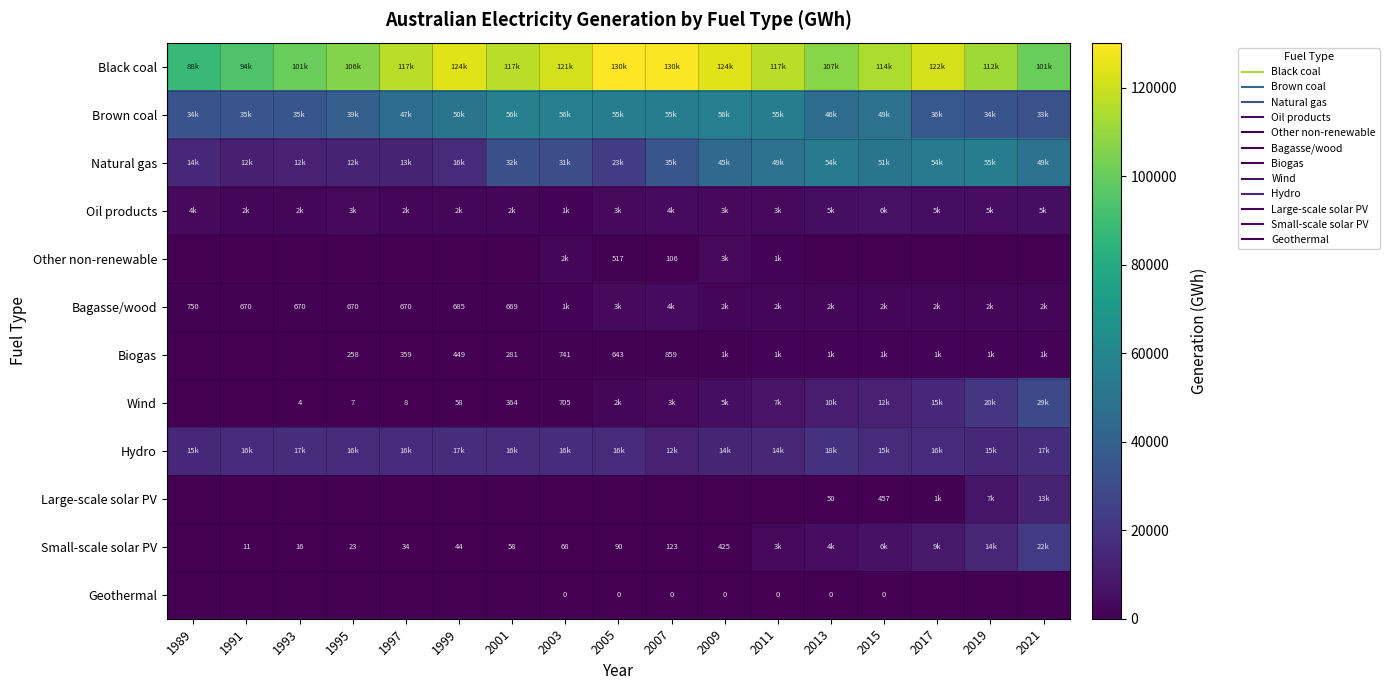

The value of Other non-renewable at 2005 is 110.9. True or false?

False